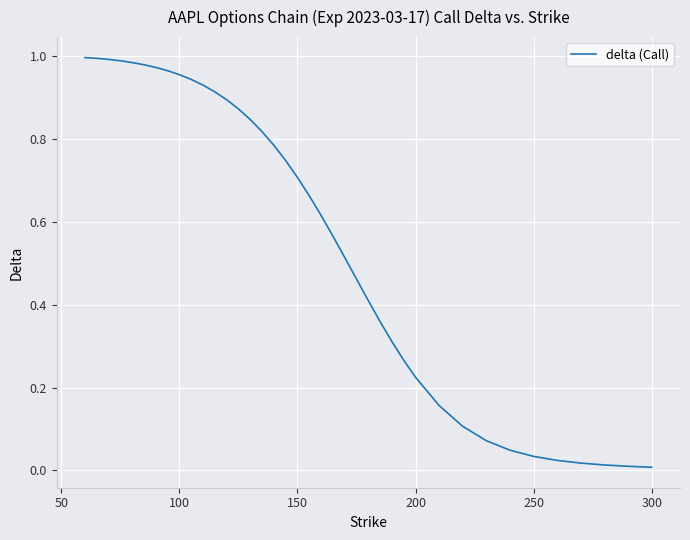

Count the number of categories in the chart.

39